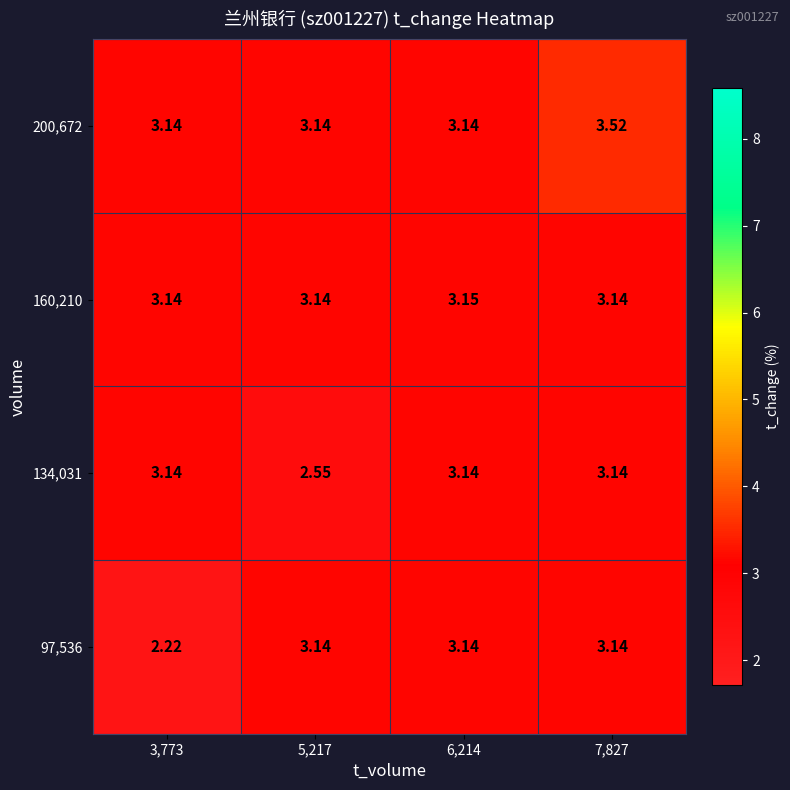

Is the value of 160,210 at 7,827 greater than the value of 200,672 at 7,827?

No